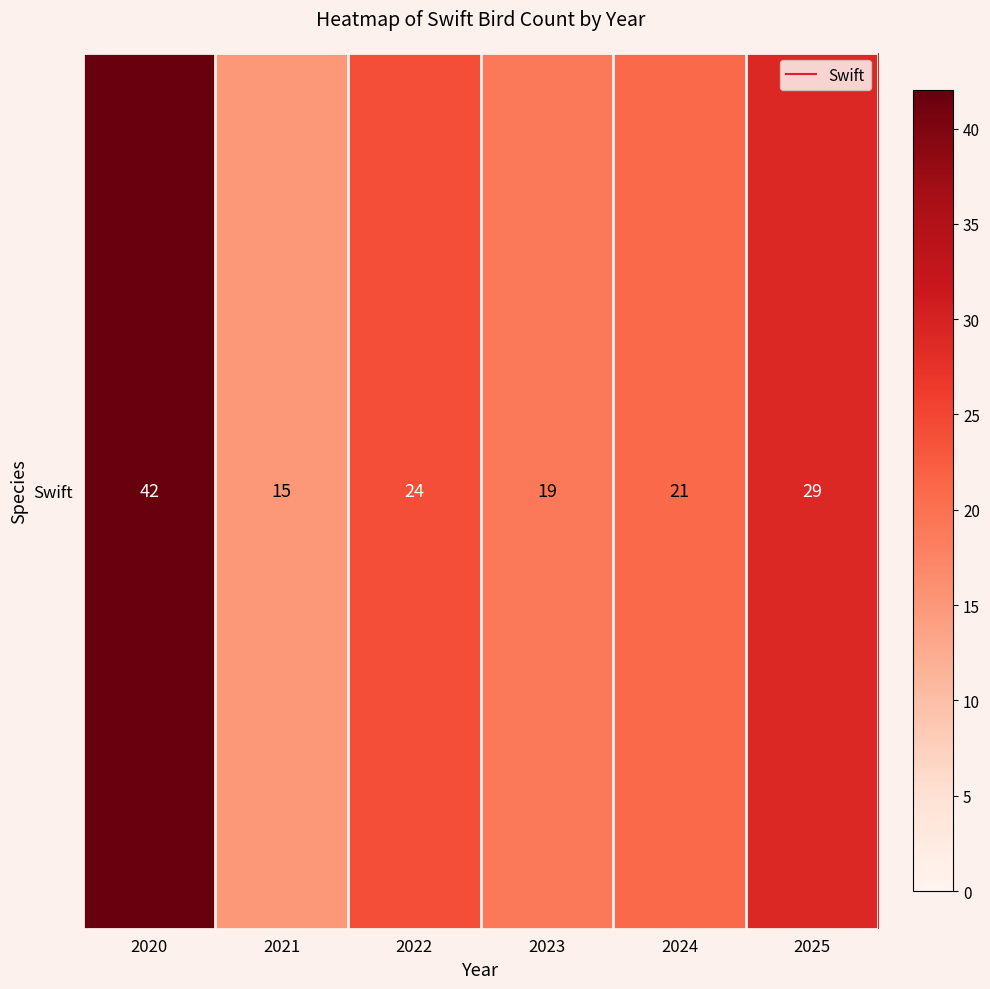

How many categories are shown in the chart?

6